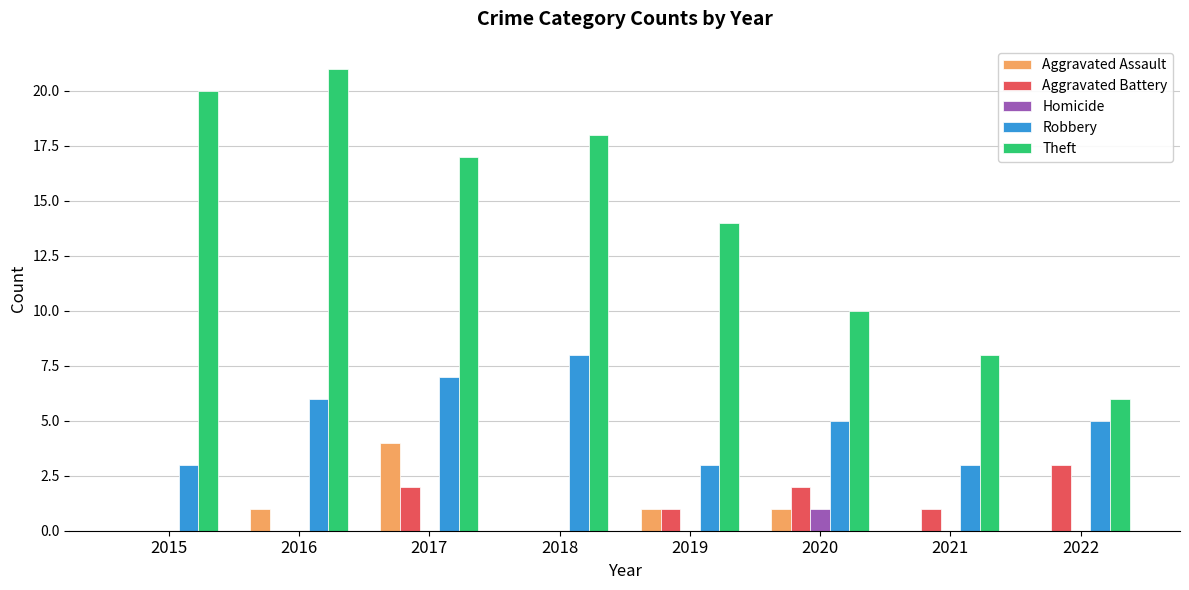

What is the difference between the Robbery values at 2018 and 2016?

2